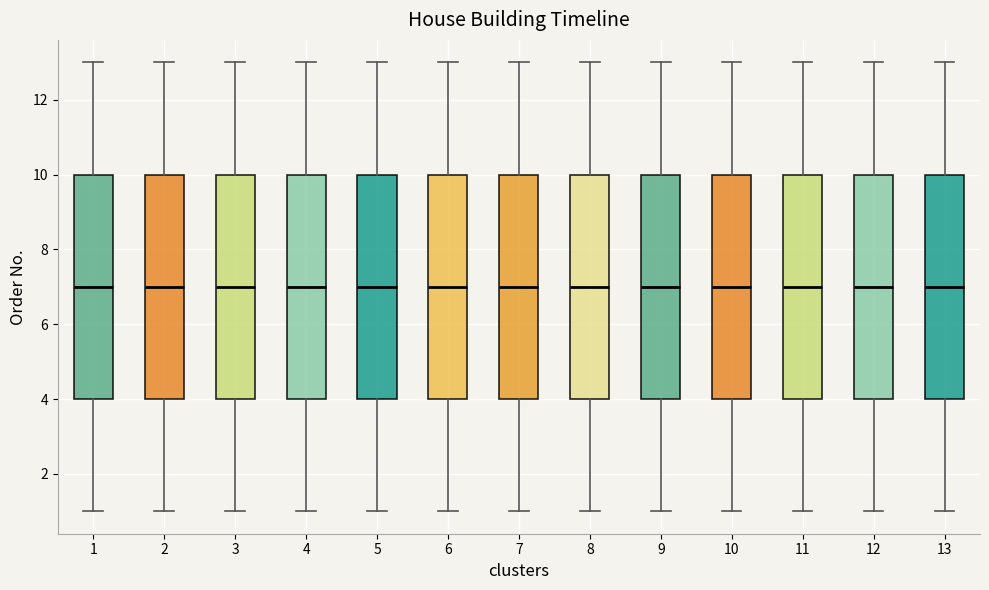

Where is the lower edge of the box at x = 6 on the y-axis? The values are not printed on the chart, so give them approximately, as read against the axis.

4